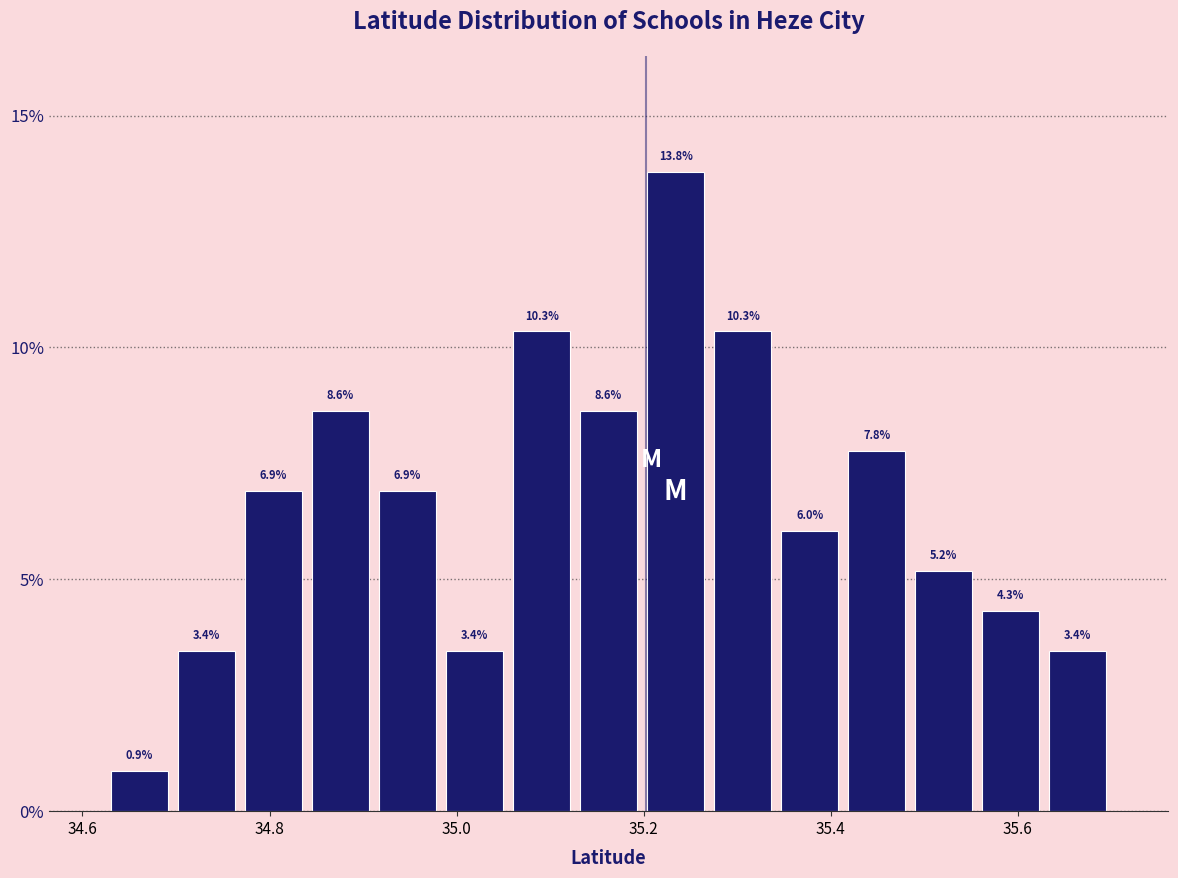

Read against the x-axis, roughly where is the centre of the tallest bar?

35.24